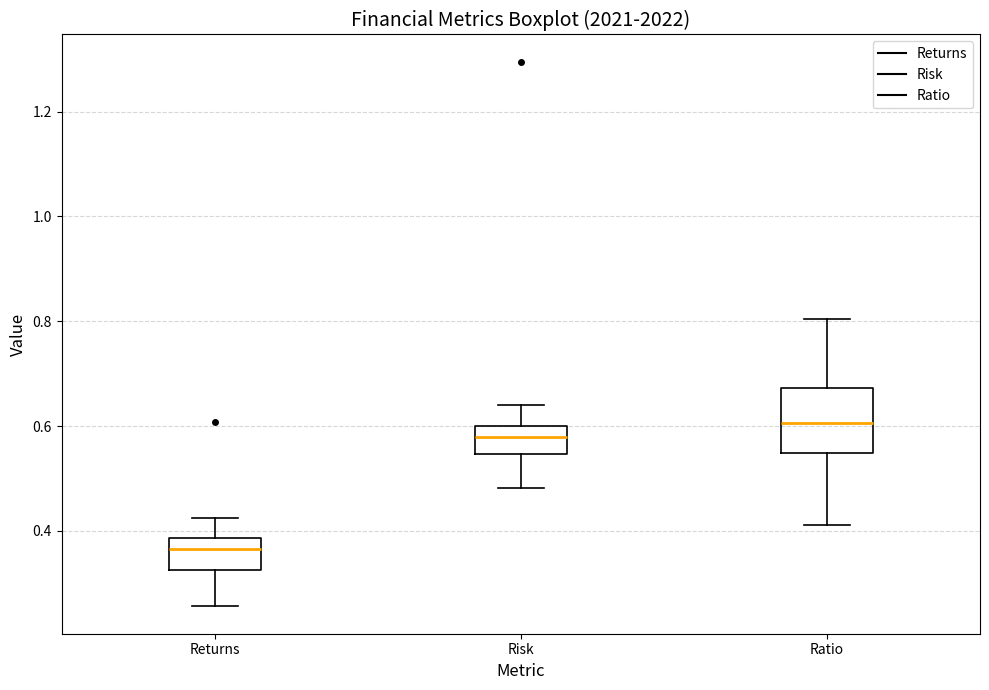

Reading left to right, transcribe this box plot: for each box, give where its median line is, the range the box spans, and where its two whiskers end, as read against the y-axis. The values are not printed on the chart, so give them approximately, as read against the axis.

Returns: median 0.36, box 0.32 to 0.38, whiskers 0.26 to 0.42
Risk: median 0.58, box 0.54 to 0.60, whiskers 0.48 to 0.64
Ratio: median 0.60, box 0.54 to 0.68, whiskers 0.42 to 0.80